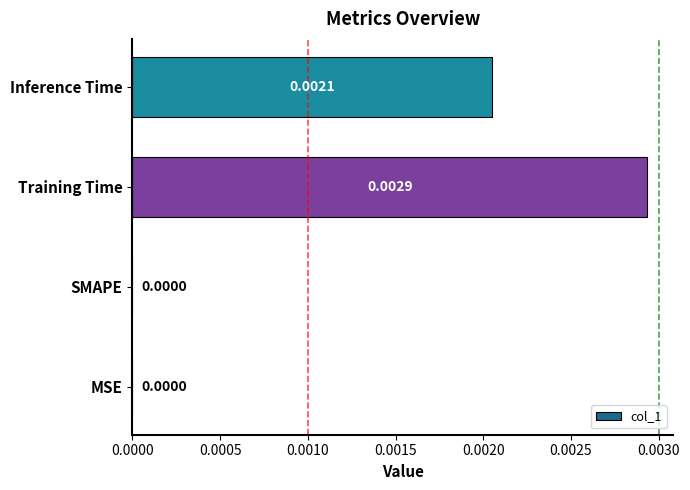

Between Training Time and MSE, which is larger?

Training Time